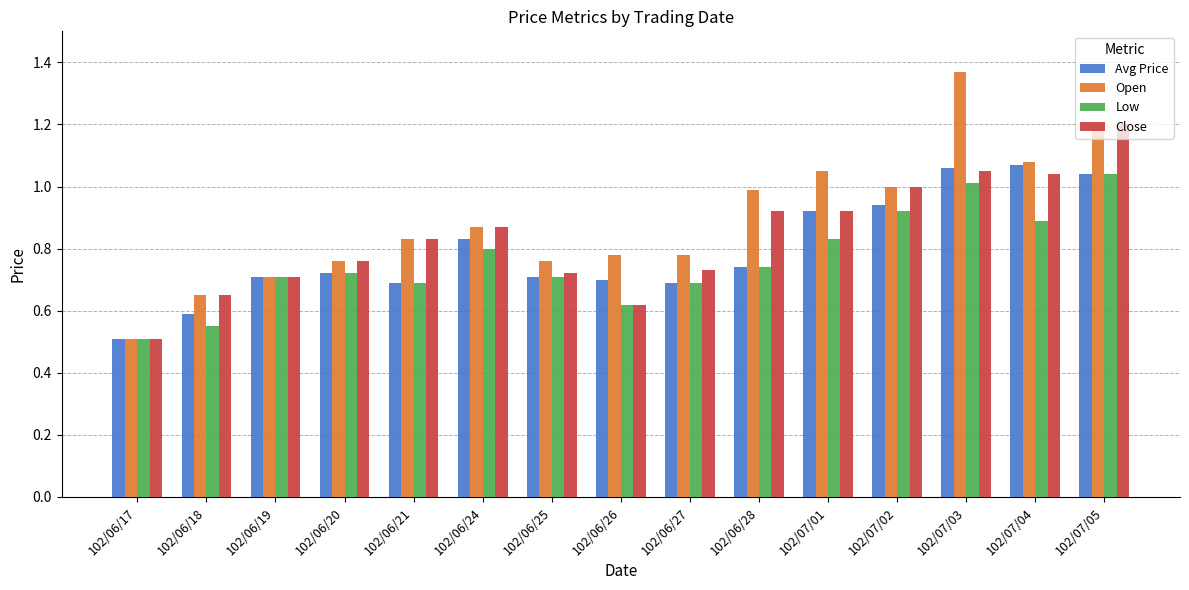

The value of Close at 102/06/17 is 0.7. True or false?

False